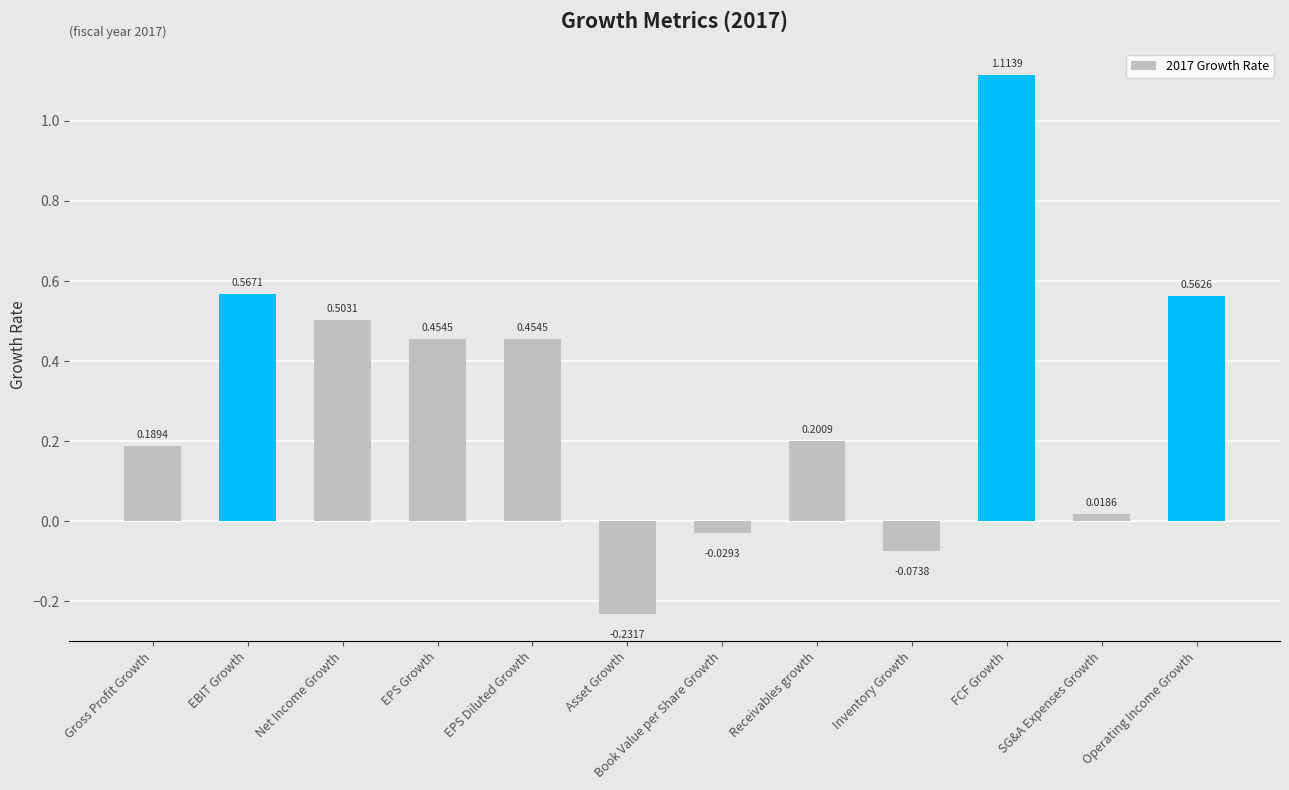

What is the sum of all values?

3.7